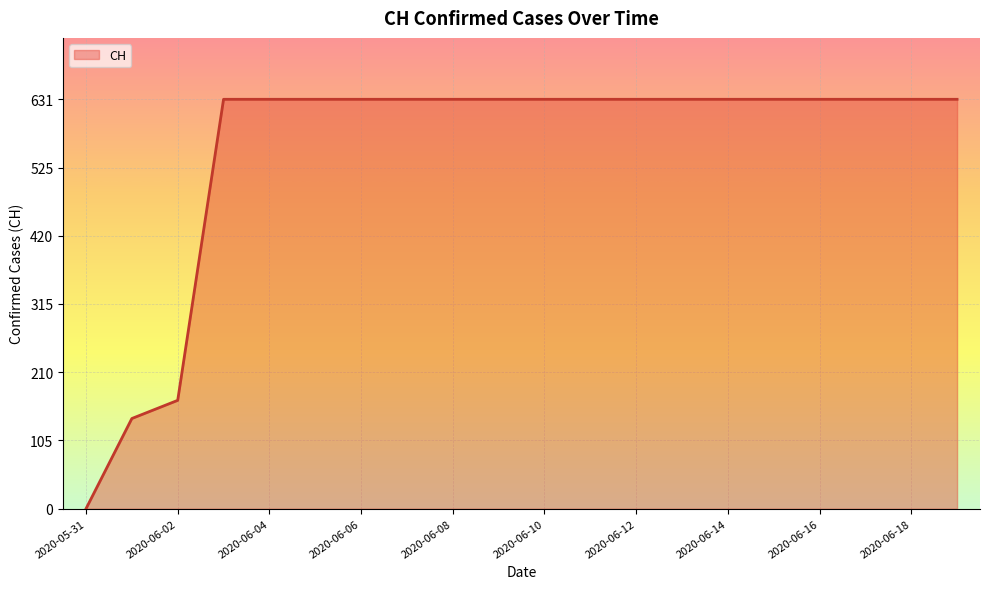

What is the maximum value shown in the chart?

631